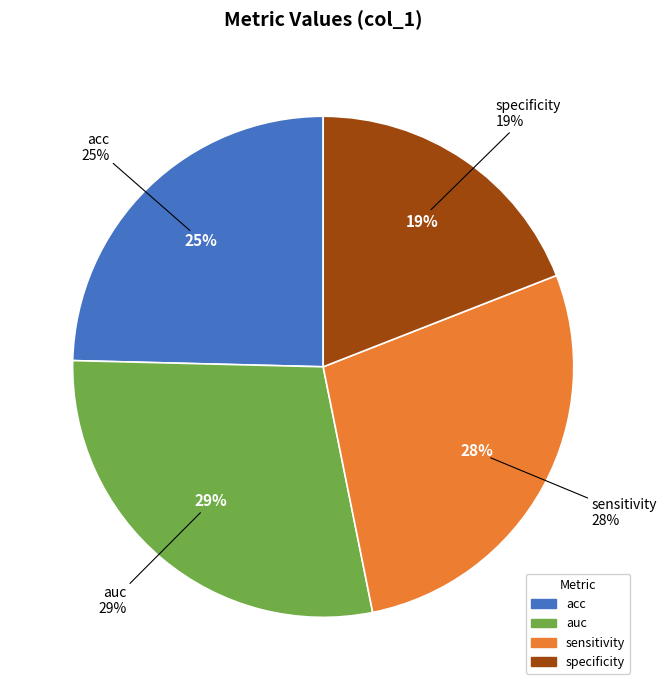

Is it true that sensitivity is 18% of the pie?

False